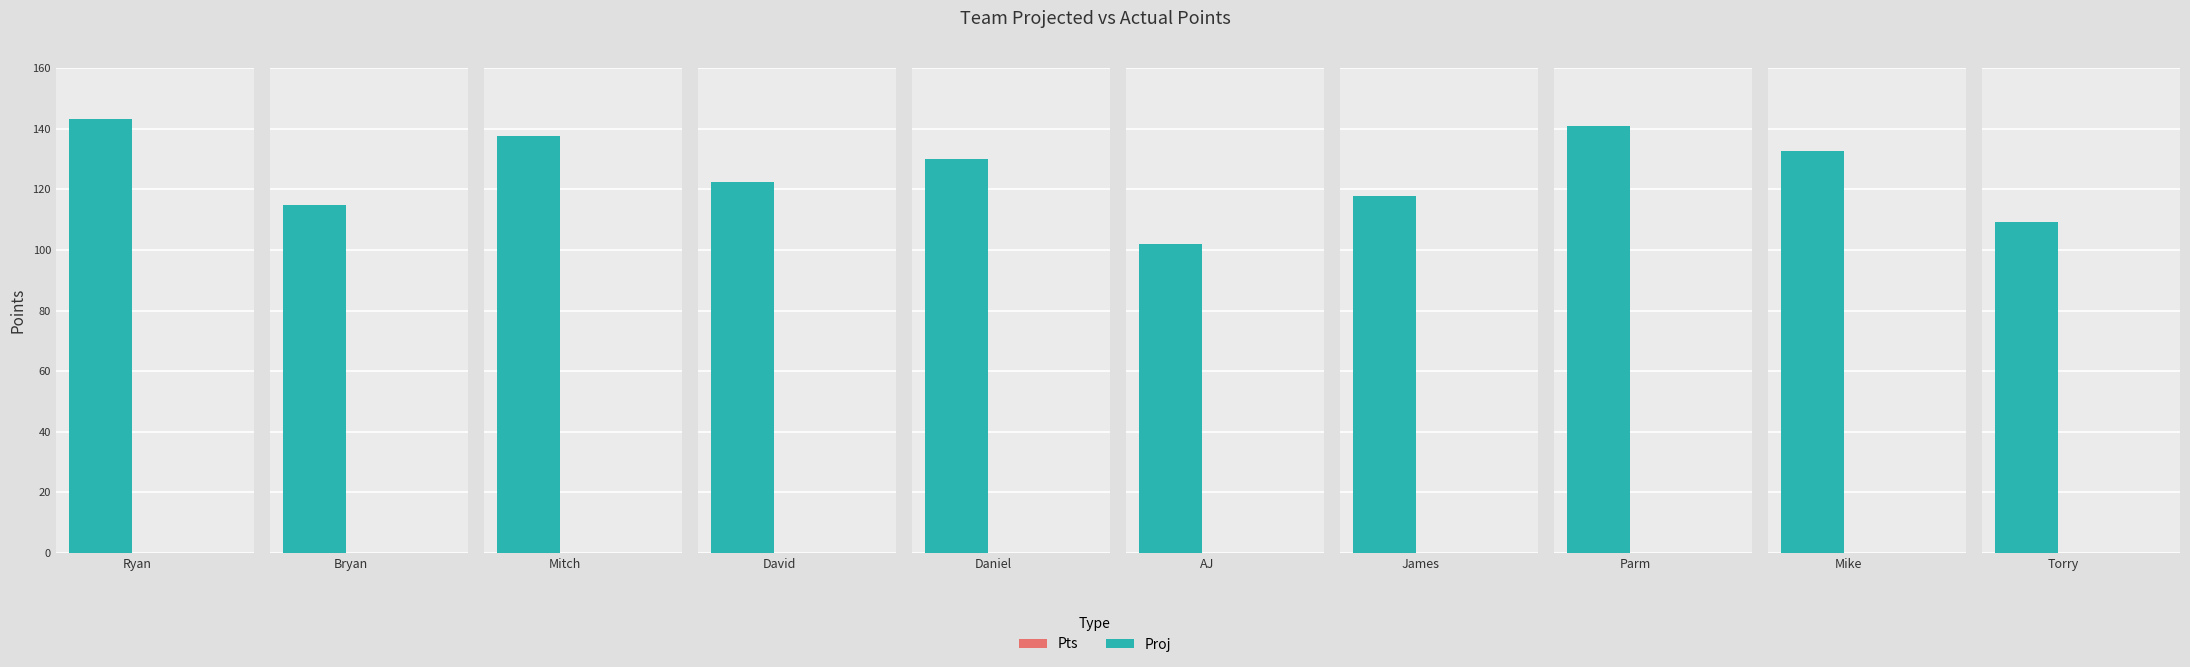

What is the difference between the maximum and minimum values in the Proj series?

41.0